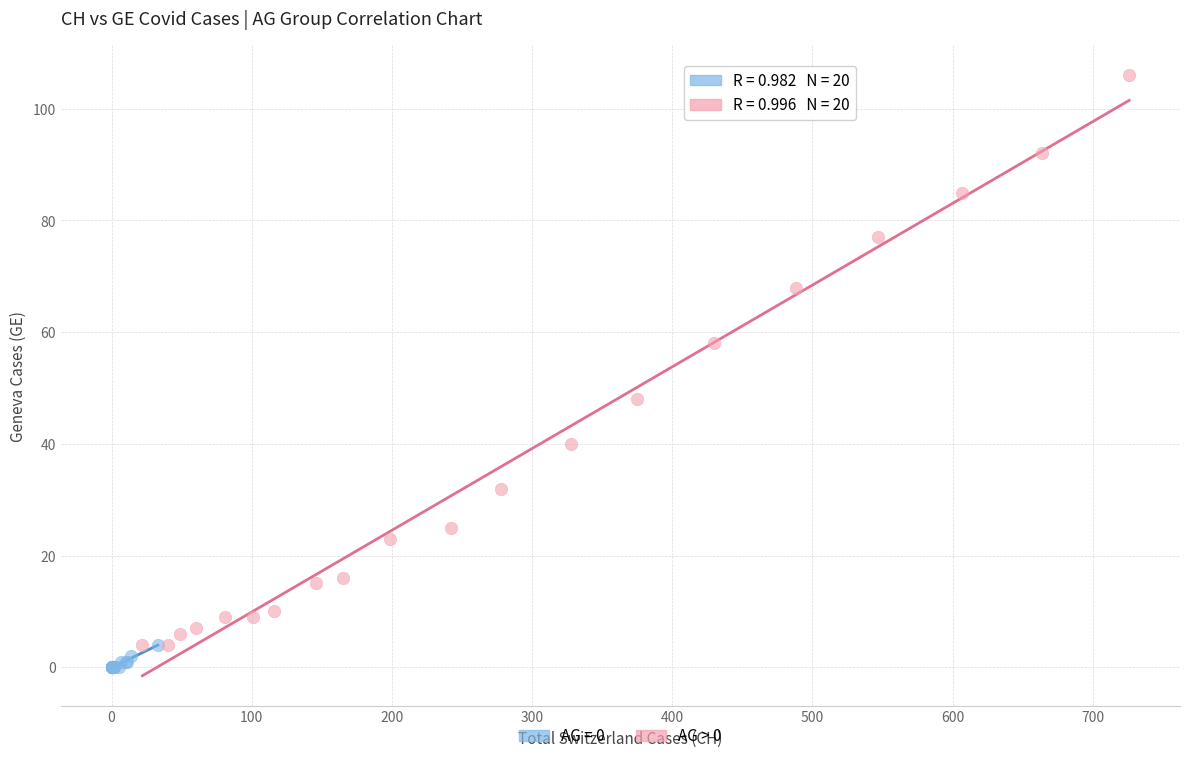

Which series has the largest Y range (max minus min)?

AG > 0